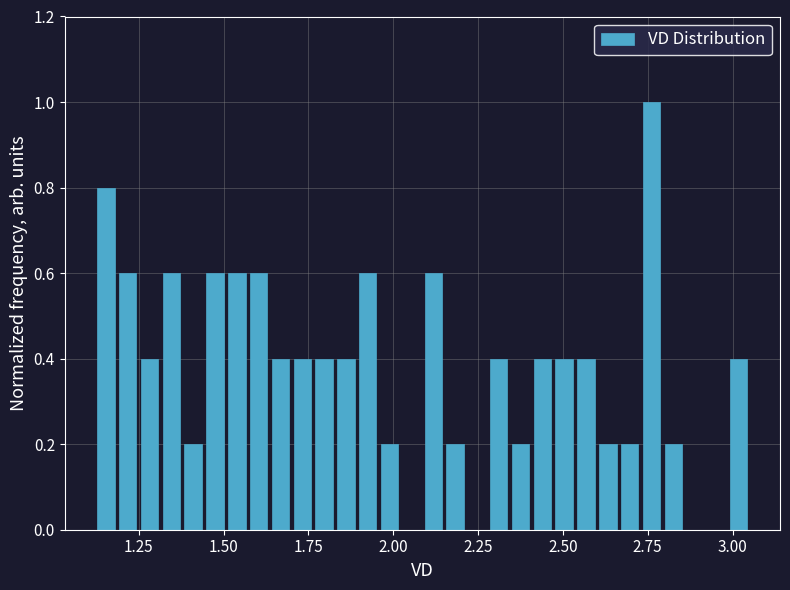

Read against the x-axis, roughly where is the centre of the tallest bar?

2.75